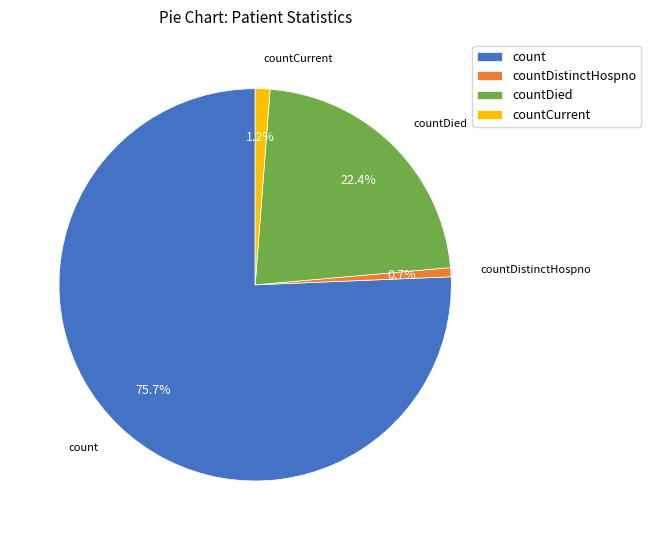

To the nearest percent, what is the difference between the countCurrent and countDied slice percentages?

21%